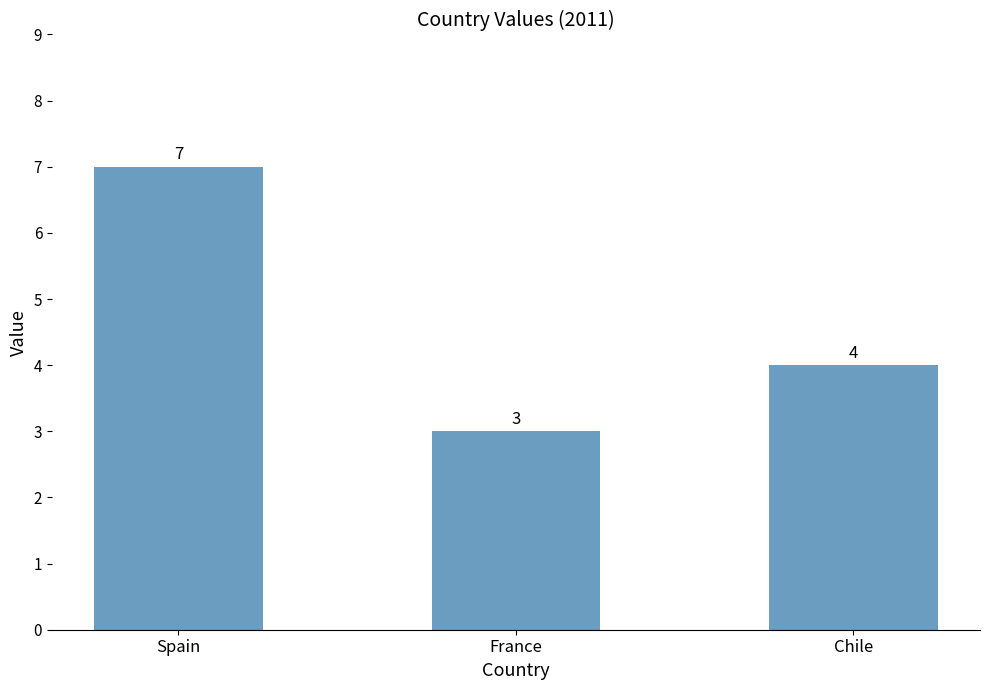

Where is the data nearest to the value 5?

Chile